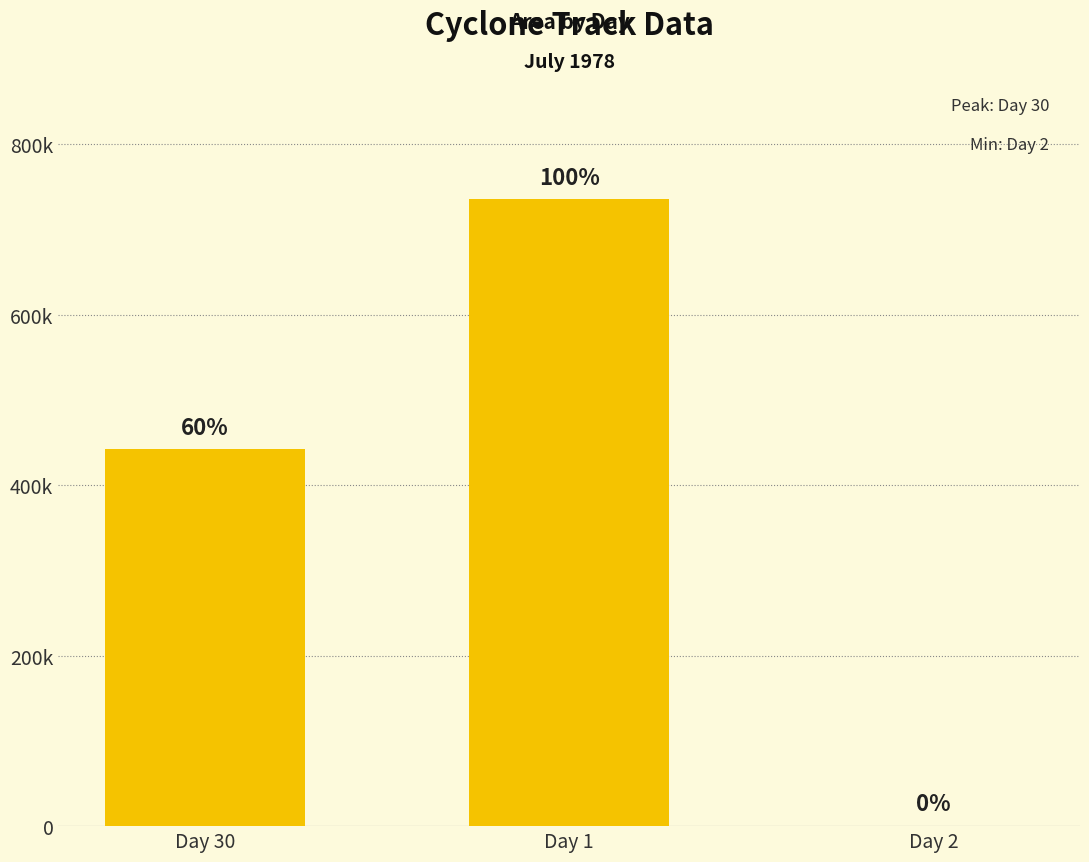

What is the value of the 1st bar from the left?

441875